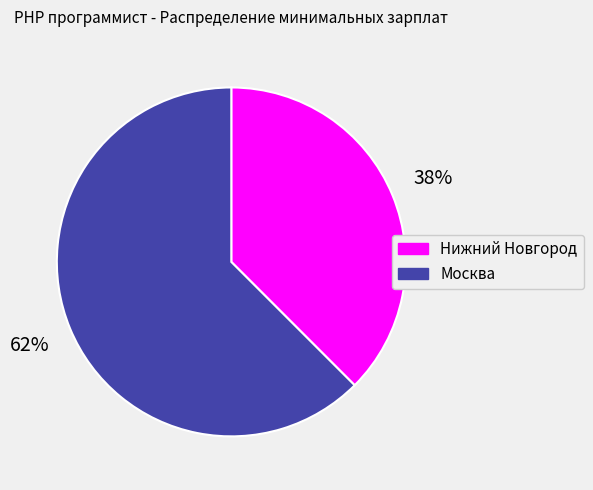

How many slices are in this pie chart?

2